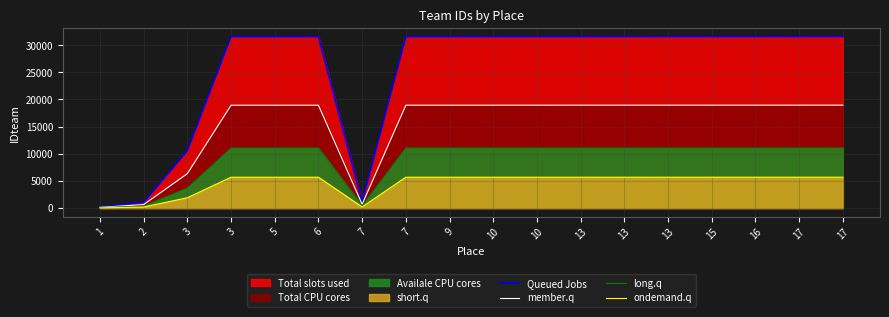

Which label corresponds to the largest value in the chart?

17